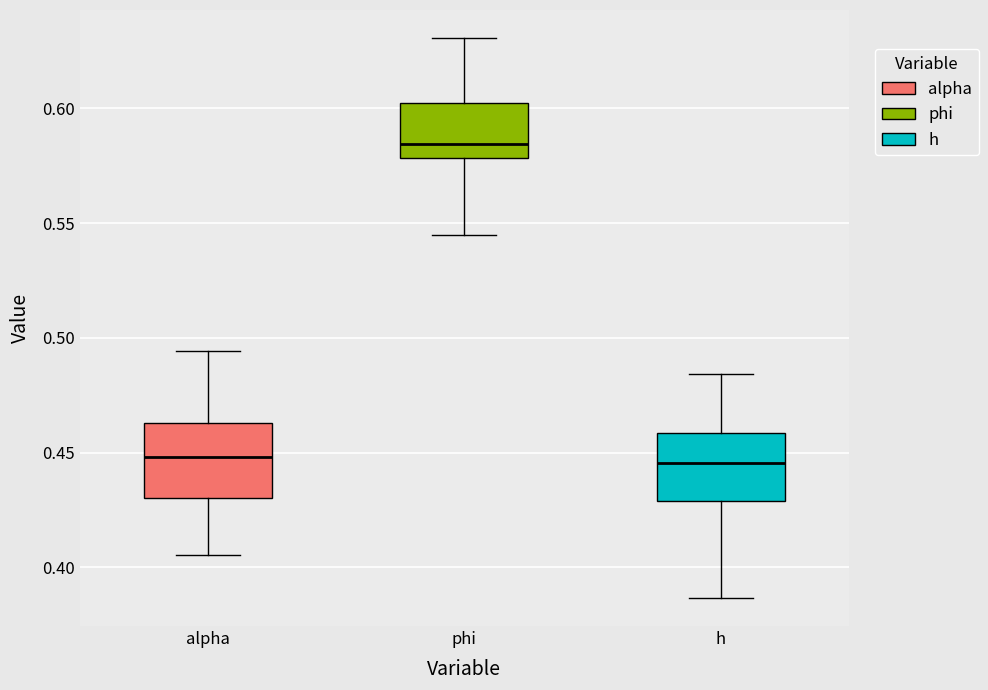

Where is the upper edge of the box for phi on the y-axis? The values are not printed on the chart, so give them approximately, as read against the axis.

0.600